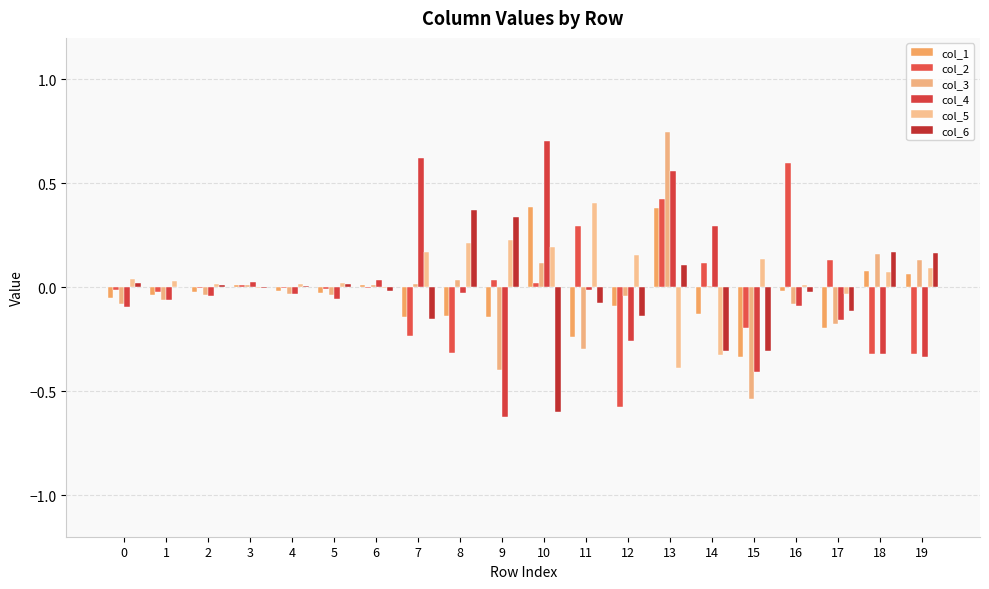

Which has a higher value, 1 or 11?

1